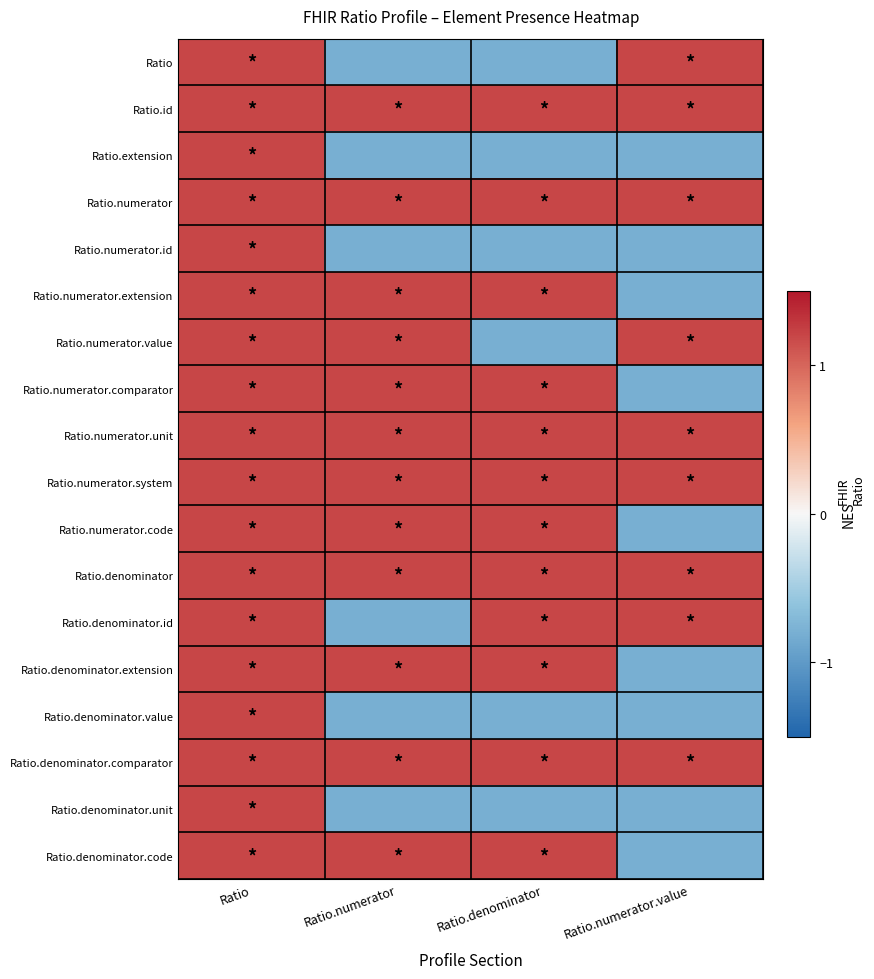

What is the spread (max minus min) of values at Ratio.numerator?

2.0